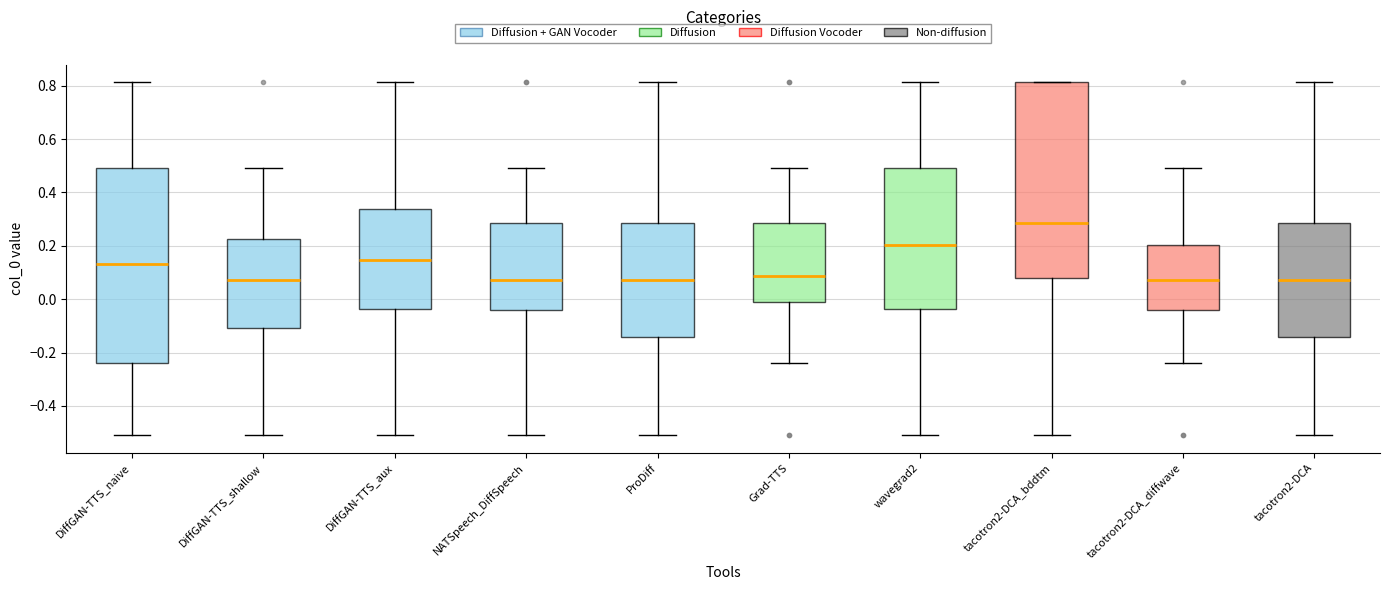

Reading left to right, read every box against the y-axis: the position of its median line, the range the box covers, and the ends of its whiskers. The values are not printed on the chart, so give them approximately, as read against the axis.

DiffGAN-TTS_naive: median 0.14, box -0.24 to 0.50, whiskers -0.52 to 0.82
DiffGAN-TTS_shallow: median 0.08, box -0.10 to 0.22, whiskers -0.52 to 0.50
DiffGAN-TTS_aux: median 0.14, box -0.04 to 0.34, whiskers -0.52 to 0.82
NATSpeech_DiffSpeech: median 0.08, box -0.04 to 0.28, whiskers -0.52 to 0.50
ProDiff: median 0.08, box -0.14 to 0.28, whiskers -0.52 to 0.82
Grad-TTS: median 0.08, box -0.02 to 0.28, whiskers -0.24 to 0.50
wavegrad2: median 0.20, box -0.04 to 0.50, whiskers -0.52 to 0.82
tacotron2-DCA_bddtm: median 0.28, box 0.08 to 0.82, whiskers -0.52 to 0.82
tacotron2-DCA_diffwave: median 0.08, box -0.04 to 0.20, whiskers -0.24 to 0.50
tacotron2-DCA: median 0.08, box -0.14 to 0.28, whiskers -0.52 to 0.82